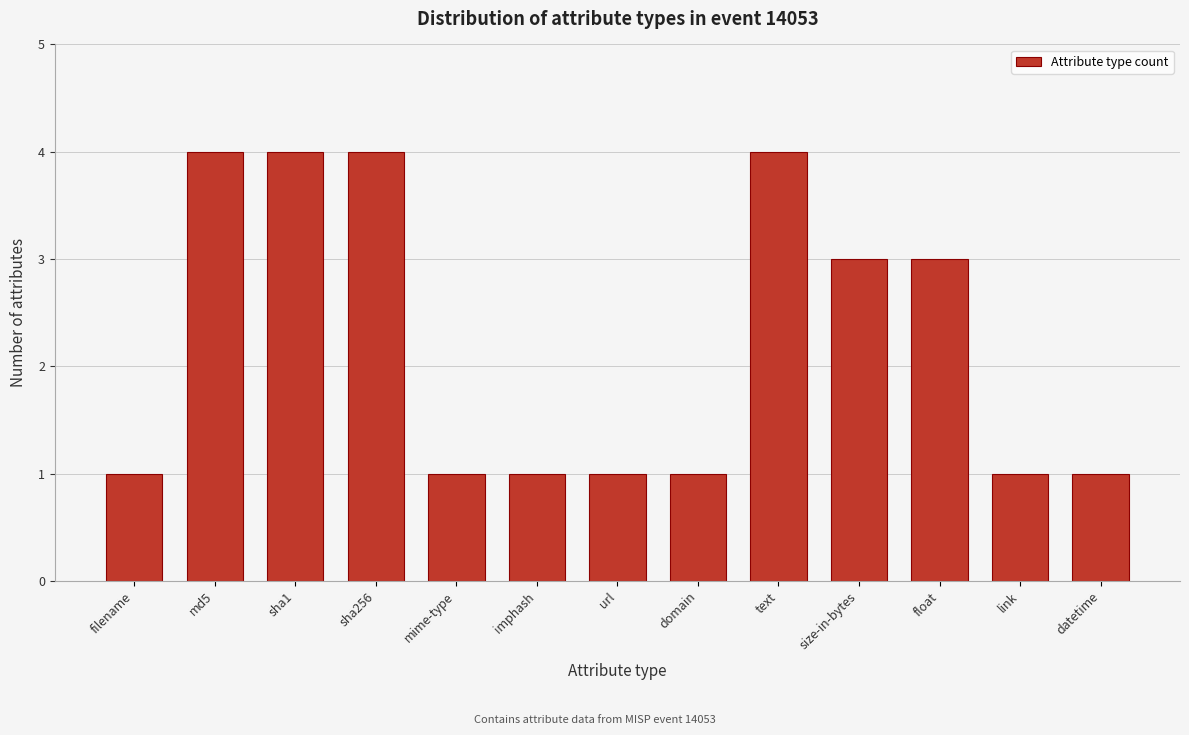

Reading right to left, what are all the values shown in this chart?

1	1	3	3	4	1	1	1	1	4	4	4	1